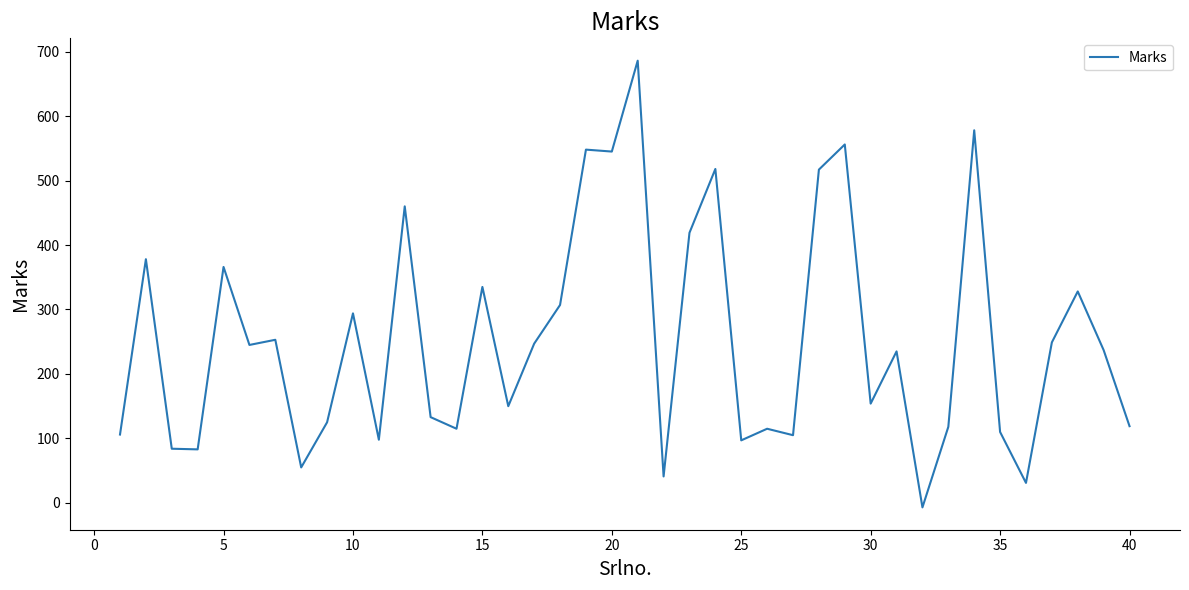

True or false: the data has more than 1 interior local peaks.

True